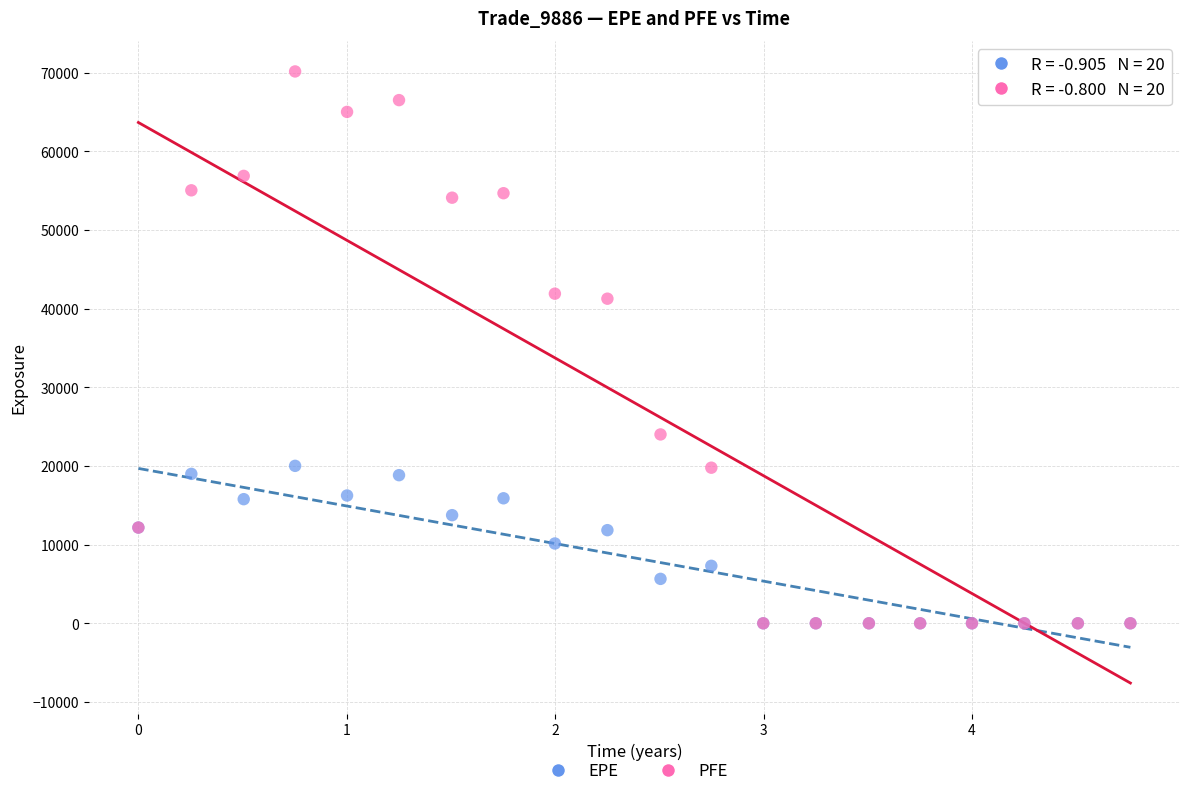

What are all the series names shown in the legend?

EPE, PFE